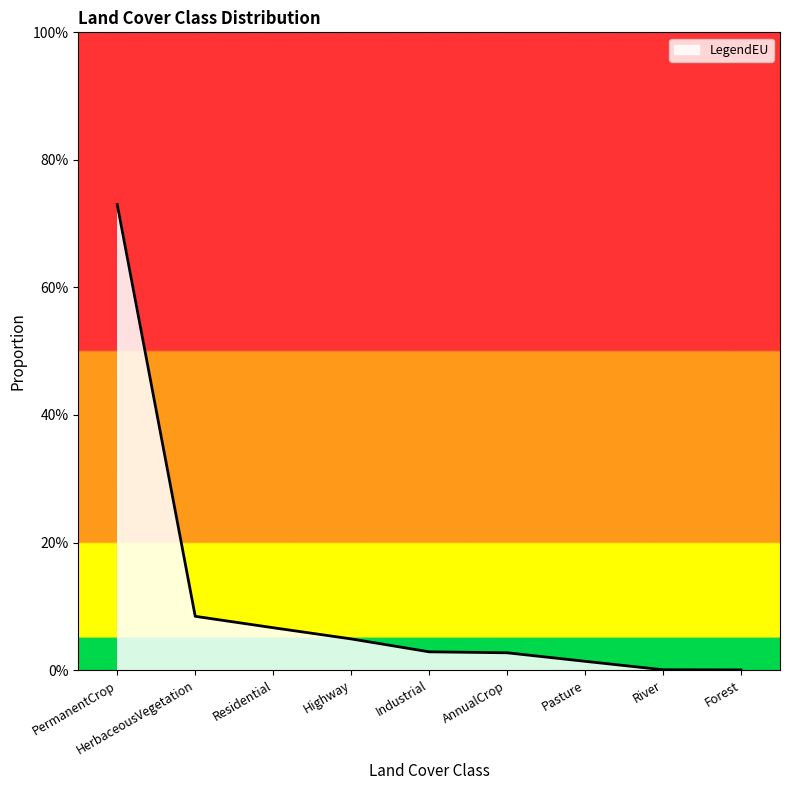

Does the chart display data point markers on the line(s)?

No